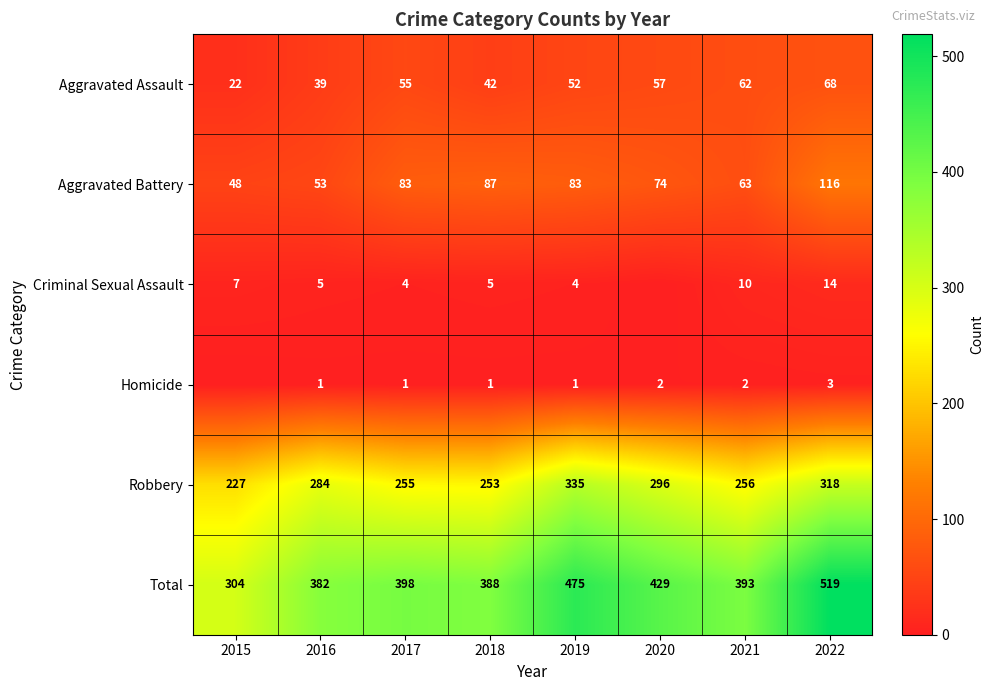

Is the value of Robbery at 2018 greater than the value of Aggravated Battery at 2022?

Yes